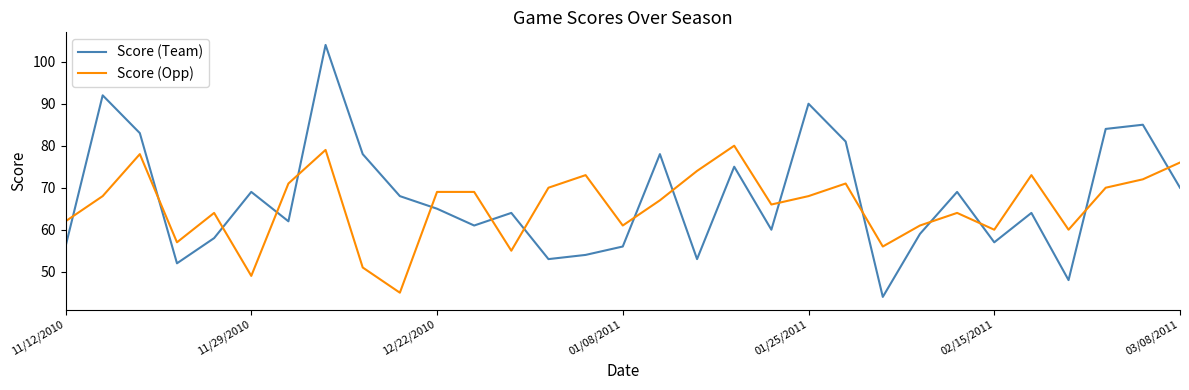

Which series has the widest spread of values?

Score (Team)